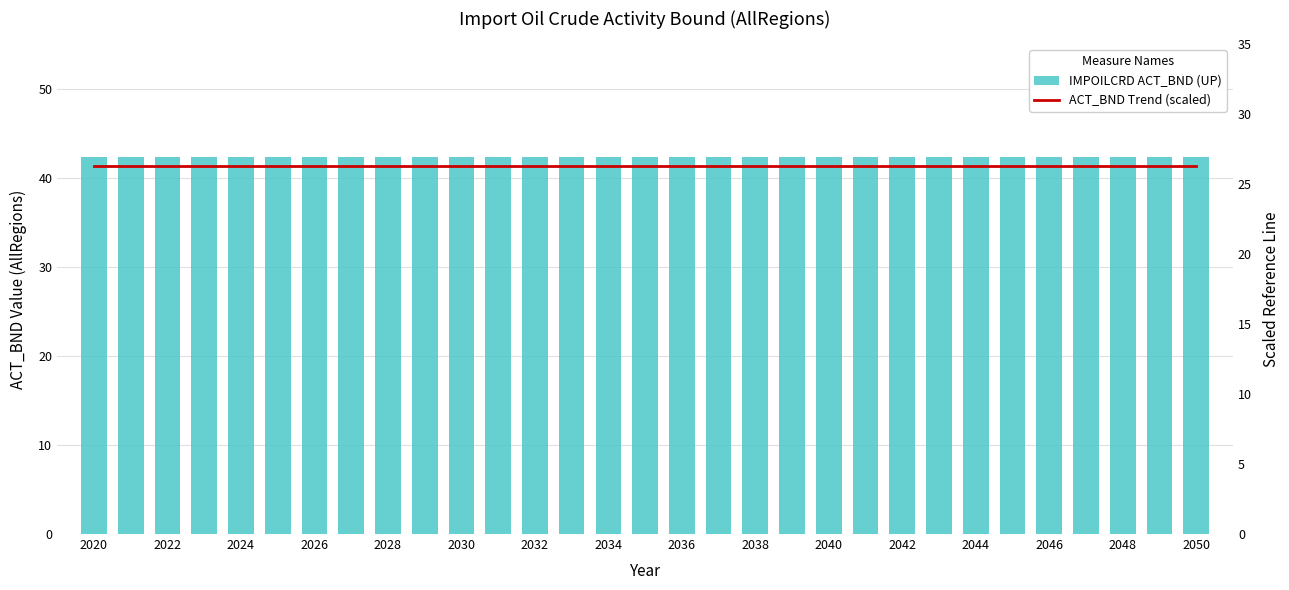

List the series in order of their peak value, lowest first.

ACT_BND Trend (scaled), IMPOILCRD ACT_BND (UP)